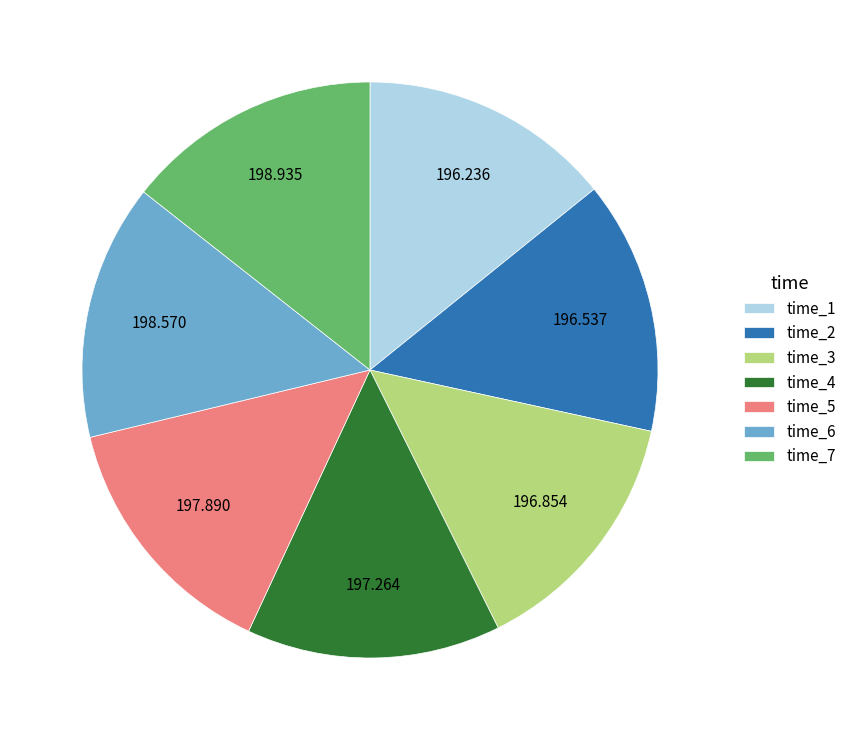

How many slices are in this pie chart?

7